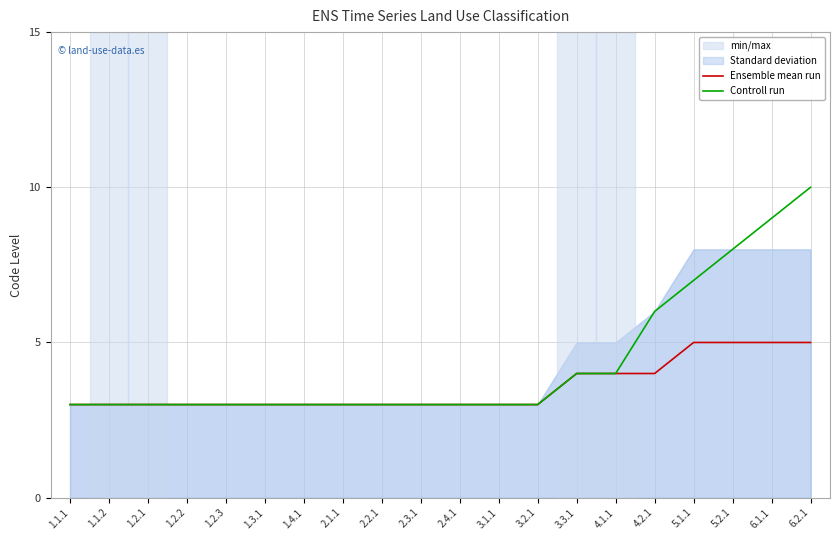

Reading right to left, list all the values displayed in this chart.

Ensemble mean run: 6.2.1=5	6.1.1=5	5.2.1=5	5.1.1=5	4.2.1=4	4.1.1=4	3.3.1=4	3.2.1=3	3.1.1=3	2.4.1=3	2.3.1=3	2.2.1=3	2.1.1=3	1.4.1=3	1.3.1=3	1.2.3=3	1.2.2=3	1.2.1=3	1.1.2=3	1.1.1=3
Controll run: 6.2.1=10	6.1.1=9	5.2.1=8	5.1.1=7	4.2.1=6	4.1.1=4	3.3.1=4	3.2.1=3	3.1.1=3	2.4.1=3	2.3.1=3	2.2.1=3	2.1.1=3	1.4.1=3	1.3.1=3	1.2.3=3	1.2.2=3	1.2.1=3	1.1.2=3	1.1.1=3